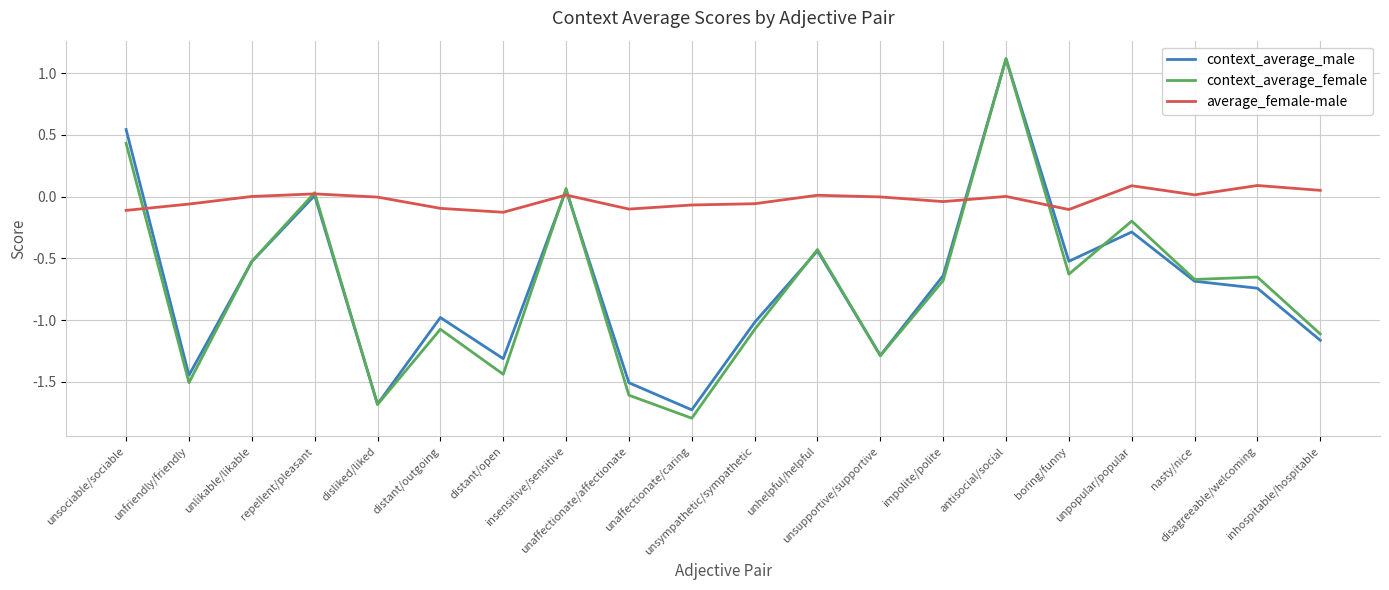

After their last crossing, which series has the higher values: context_average_female or average_female-male?

average_female-male